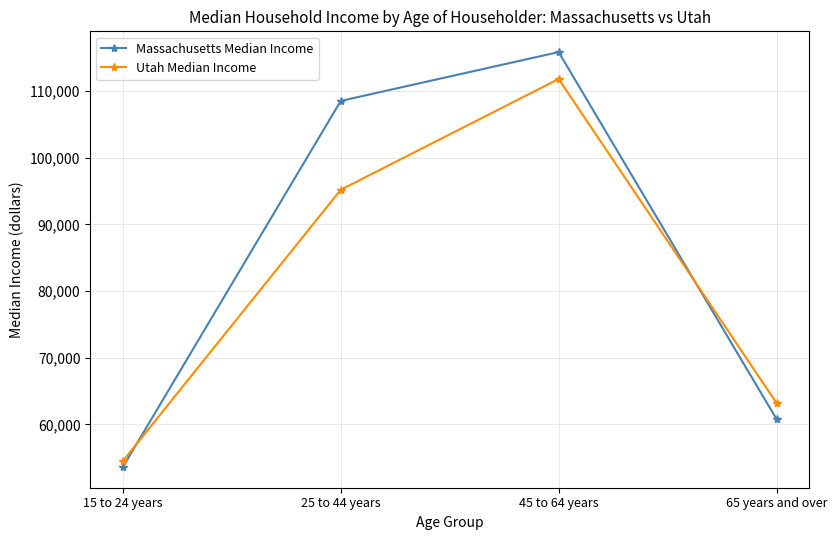

What is the average value of the Massachusetts Median Income series?

84706